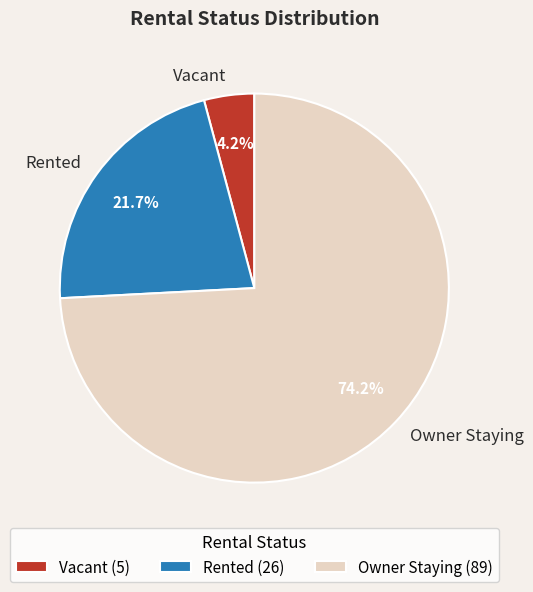

The Owner Staying slice represents 74% of the pie. True or false?

True